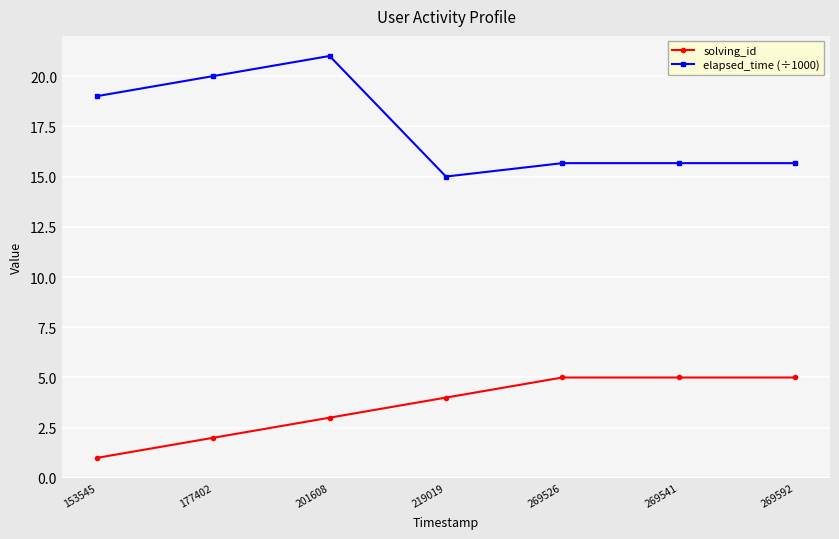

At which category is the sum across all series the highest?

201608